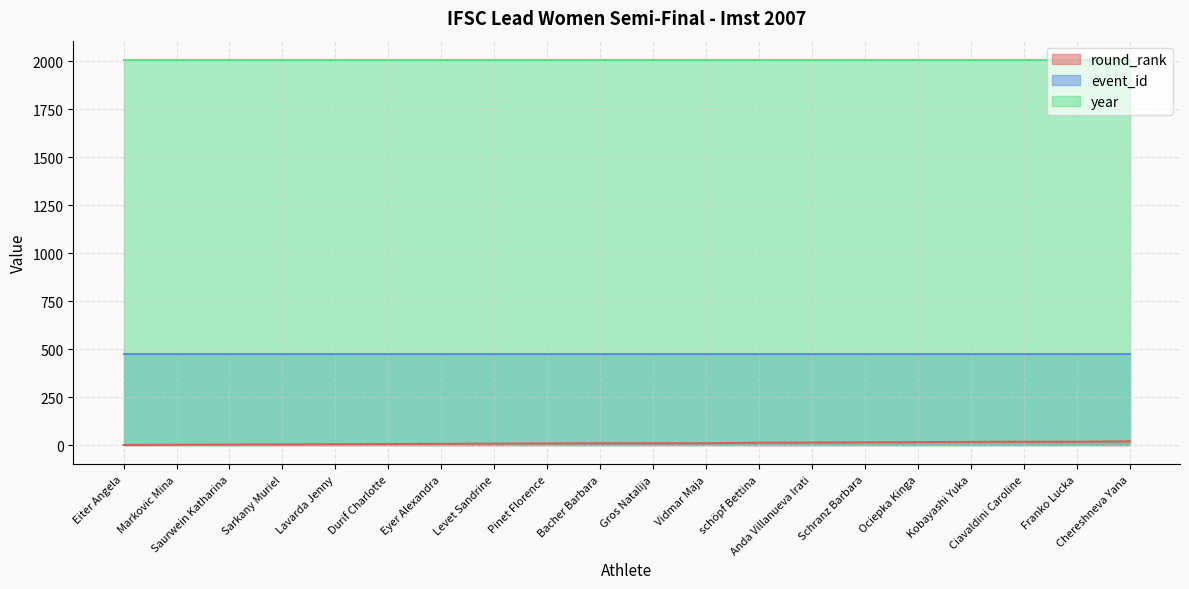

At how many categories does at least one series exceed 1740?

20